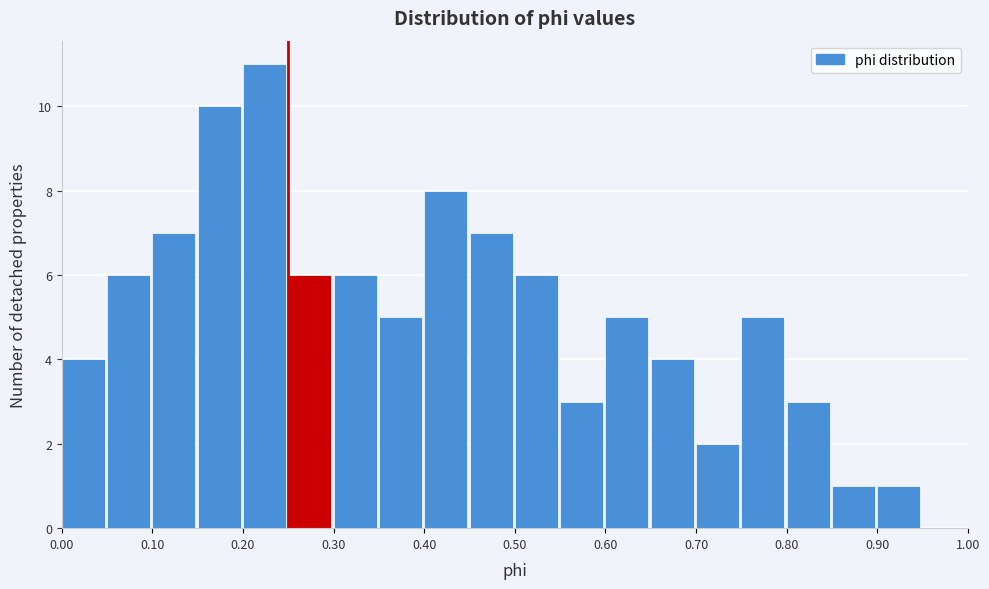

How tall is the bar that spans 0.70 to 0.75 on the x-axis? The values are not printed on the chart, so give them approximately, as read against the axis.

2